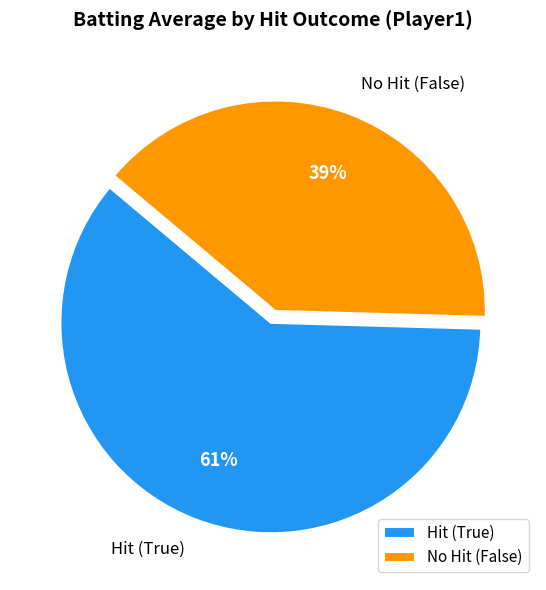

Which slice is the smallest?

No Hit (False)